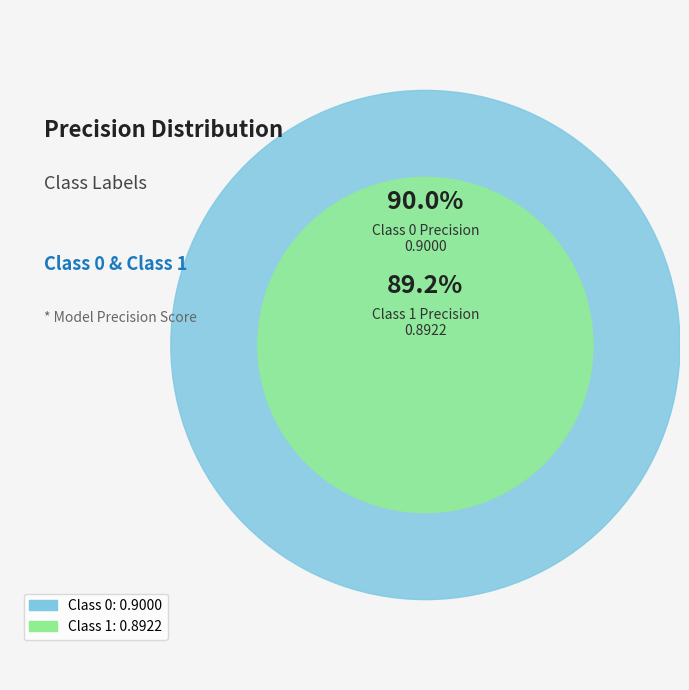

To the nearest percent, what portion does 1 represent?

50%